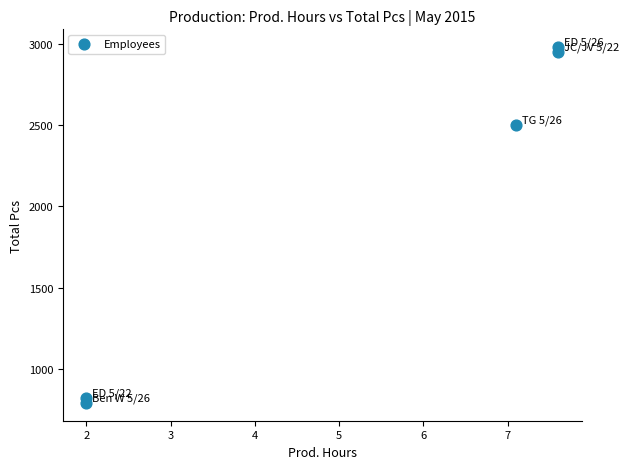

What is the range of Y values (max minus min)?

2190